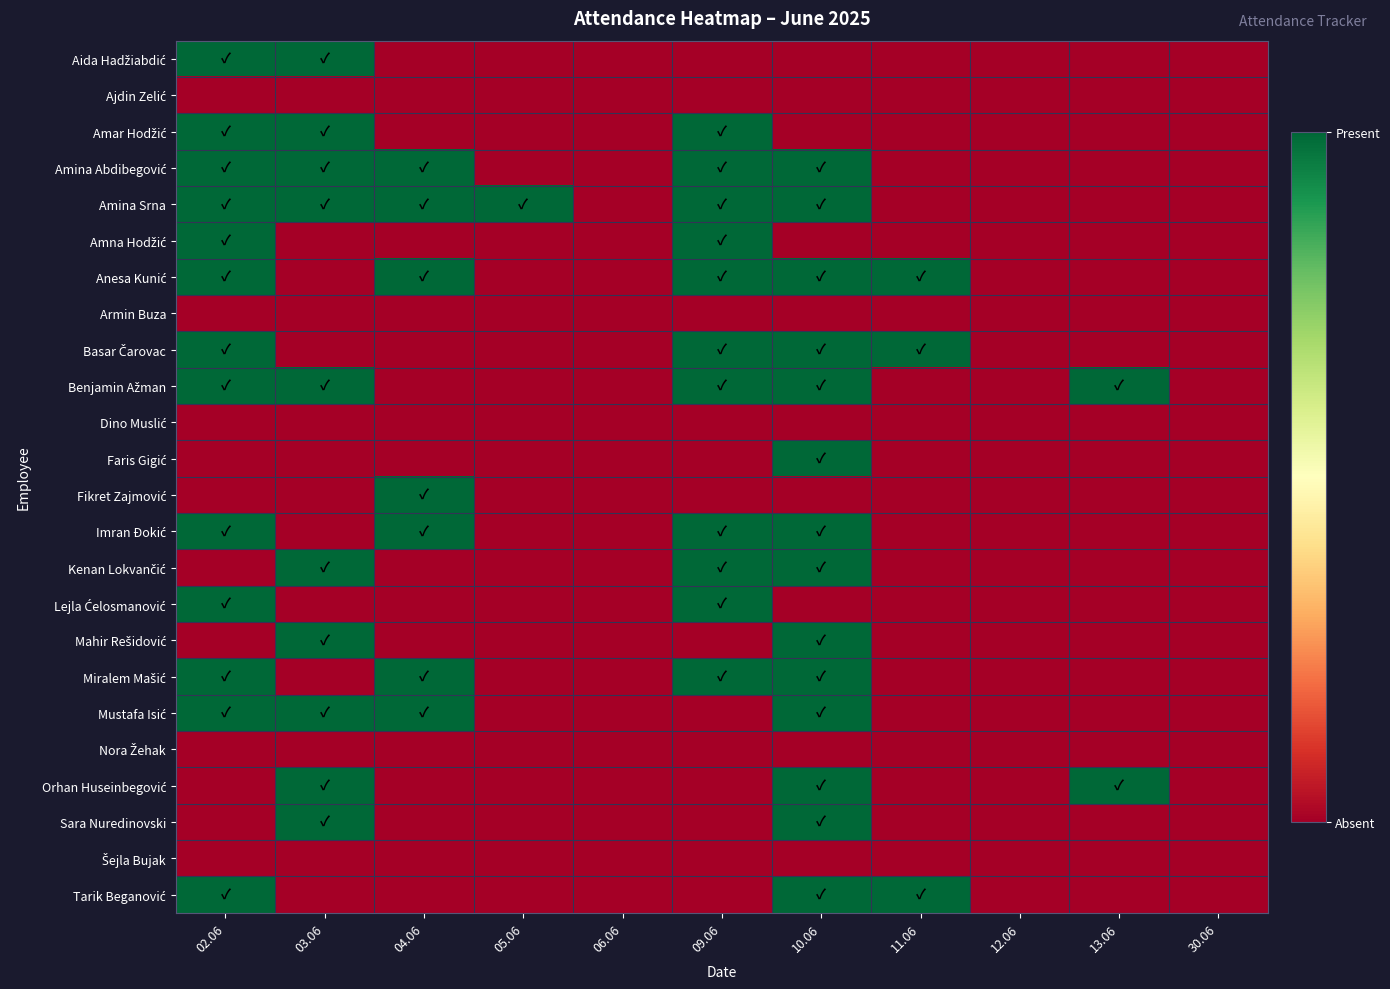

Rank the series at 09.06 from lowest to highest value.

Aida Hadžiabdić, Ajdin Zelić, Armin Buza, Dino Muslić, Faris Gigić, Fikret Zajmović, Mahir Rešidović, Mustafa Isić, Nora Žehak, Orhan Huseinbegović, Sara Nuredinovski, Šejla Bujak, Tarik Beganović, Amar Hodžić, Amina Abdibegović, Amina Srna, Amna Hodžić, Anesa Kunić, Basar Čarovac, Benjamin Ažman, Imran Đokić, Kenan Lokvančić, Lejla Ćelosmanović, Miralem Mašić